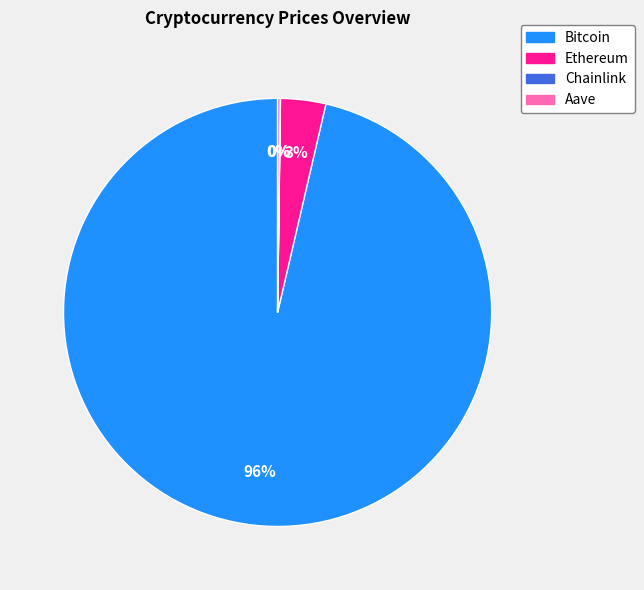

To the nearest percent, what is the average slice percentage?

25%